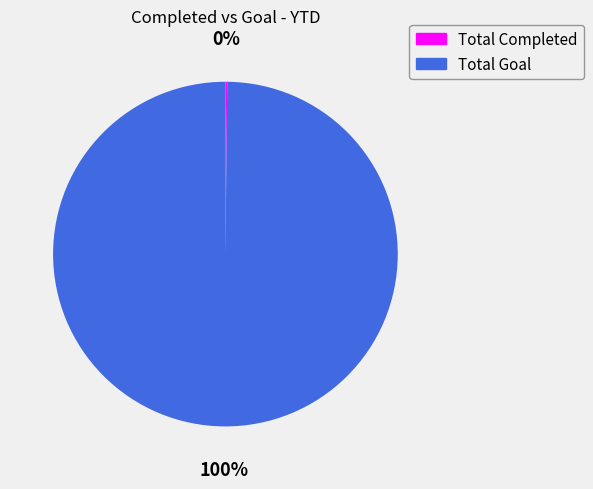

To the nearest percent, what is the difference between the largest and smallest slice percentages?

100%